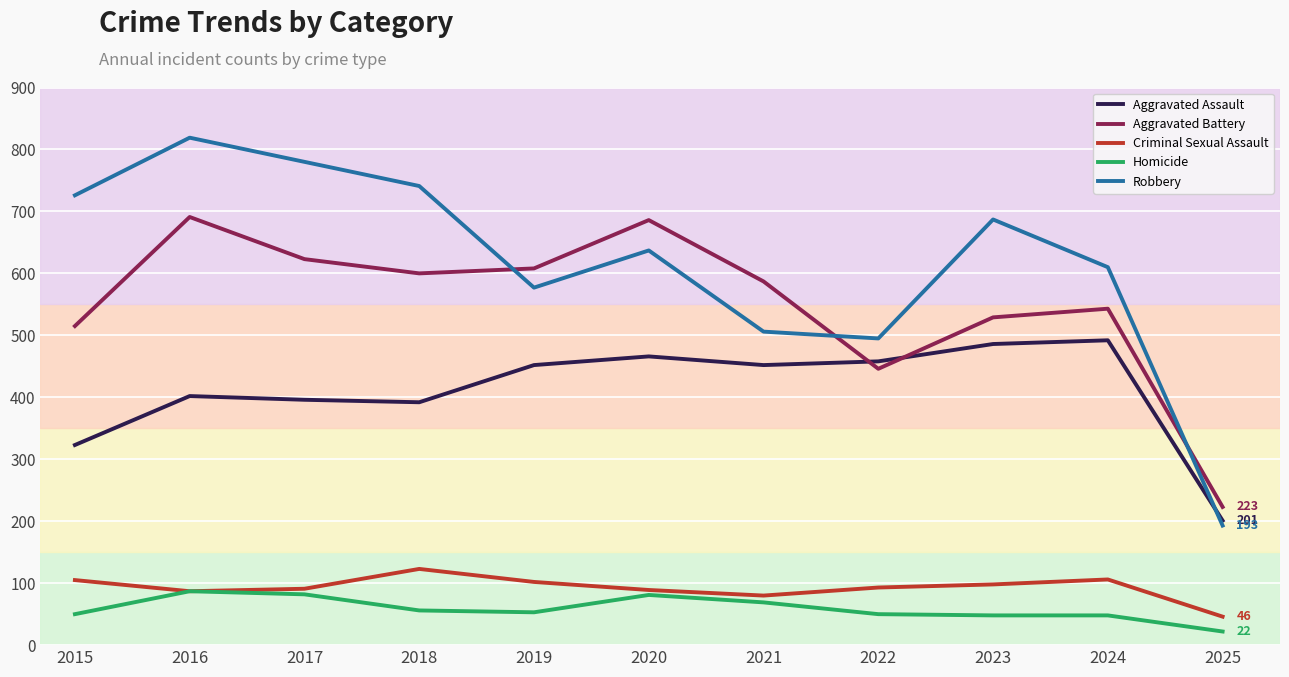

What is the sum of the Robbery values at 2018 and 2024?

1351